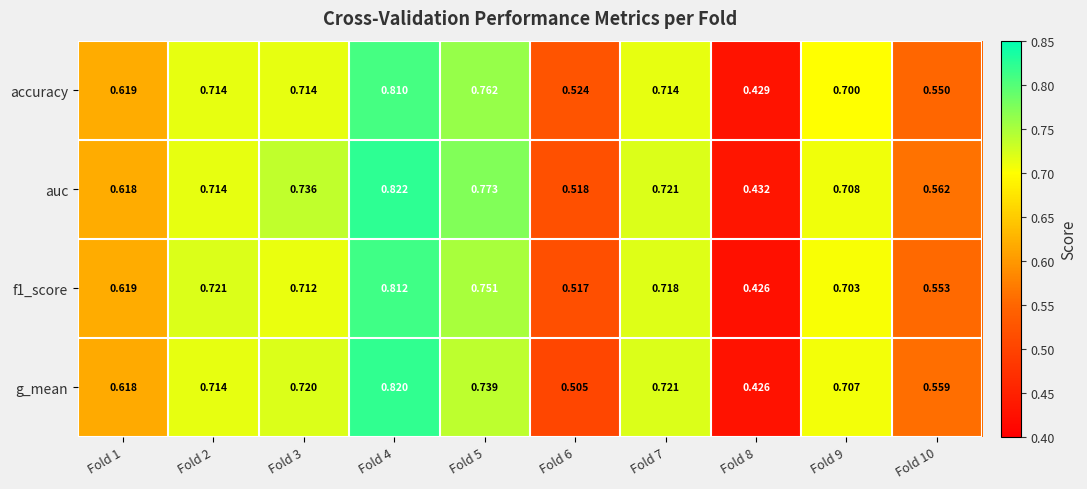

Which series has the largest total across all categories?

auc